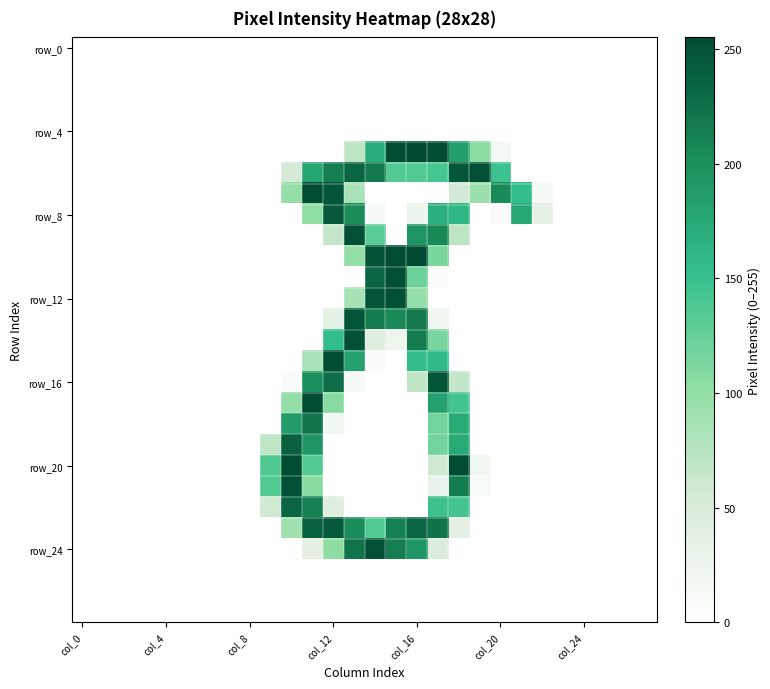

What is the maximum value shown in the chart?

255